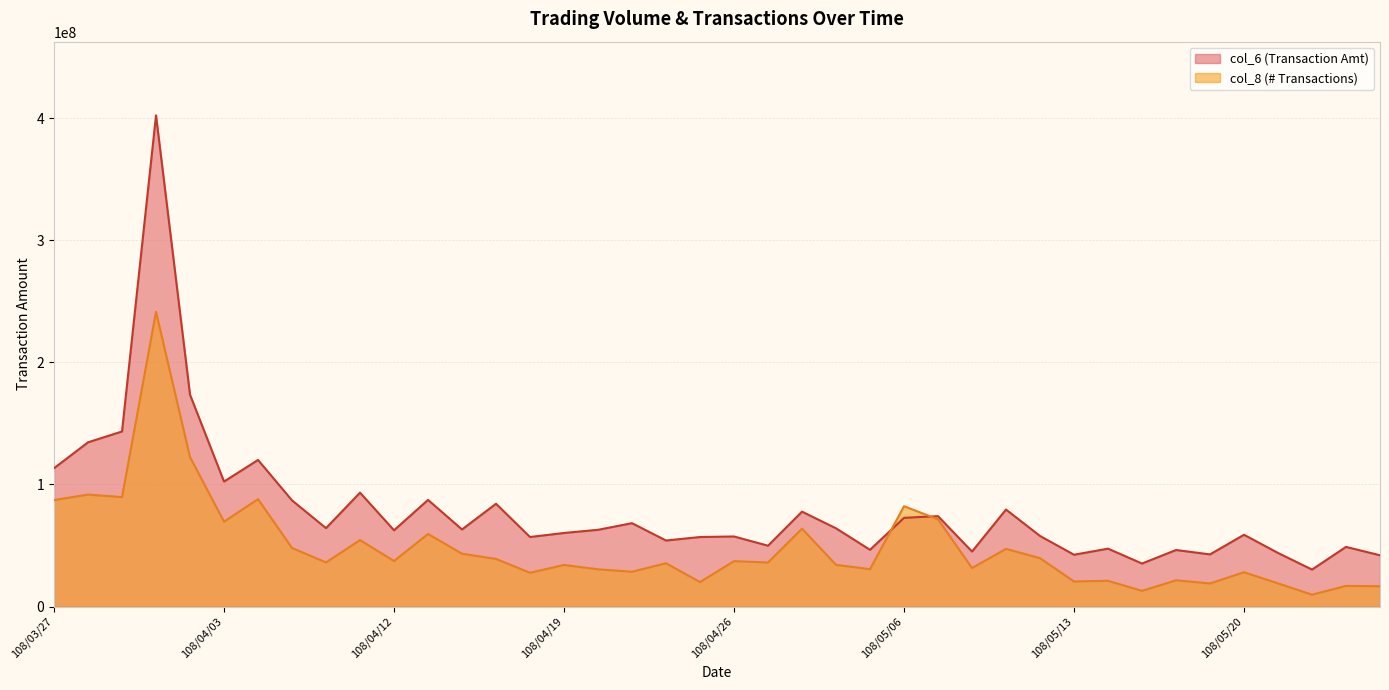

True or false: col_8 and col_6 cross at least once.

True